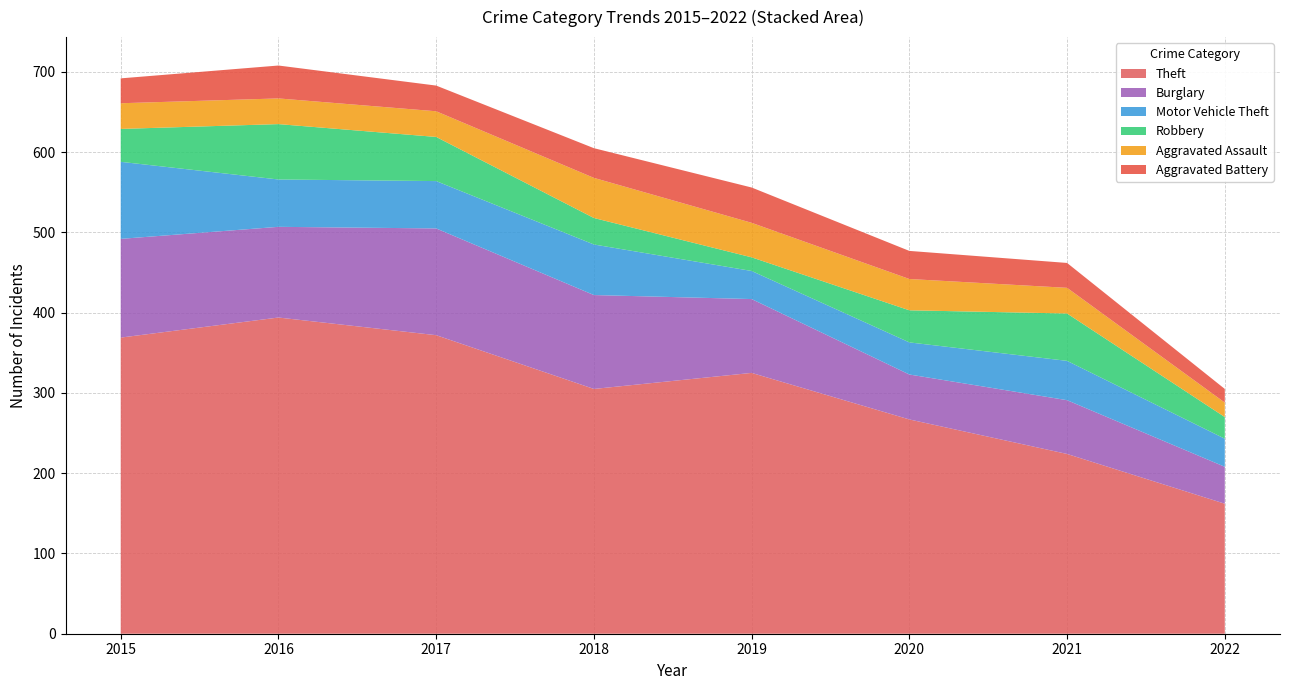

Reading left to right, transcribe all the data shown in this chart.

Theft: 369	394	372	305	325	267	224	162
Burglary: 123	113	133	117	92	56	67	46
Motor Vehicle Theft: 96	59	59	63	35	40	49	35
Robbery: 41	69	55	33	17	40	59	27
Aggravated Assault: 32	32	32	50	43	39	32	18
Aggravated Battery: 31	41	32	37	44	35	31	17